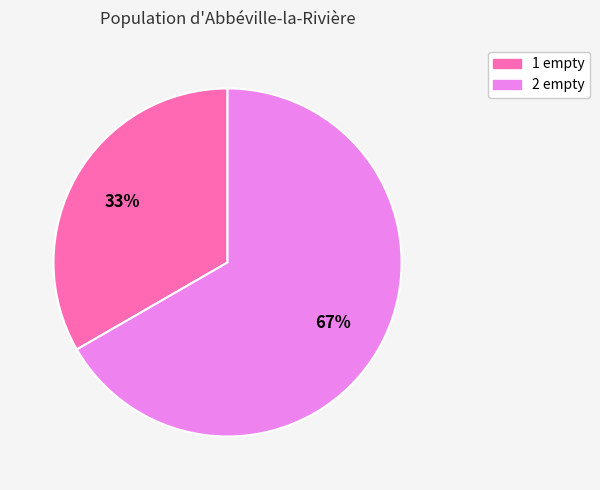

How many segments does this pie chart have?

2